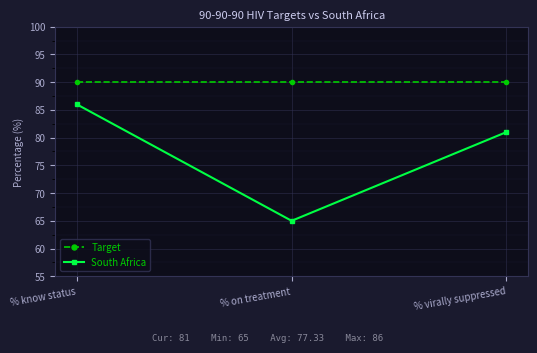

What is the label of the 2nd point from the left?

% on treatment